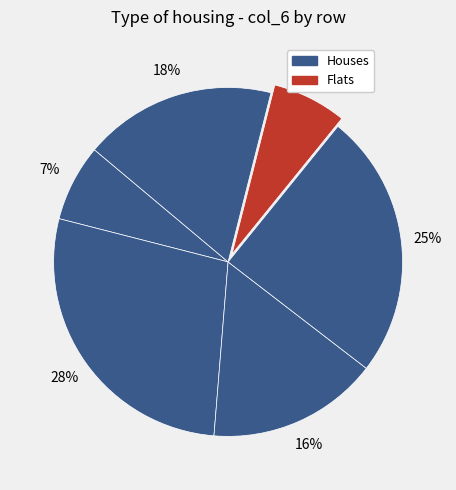

How many segments does this pie chart have?

6